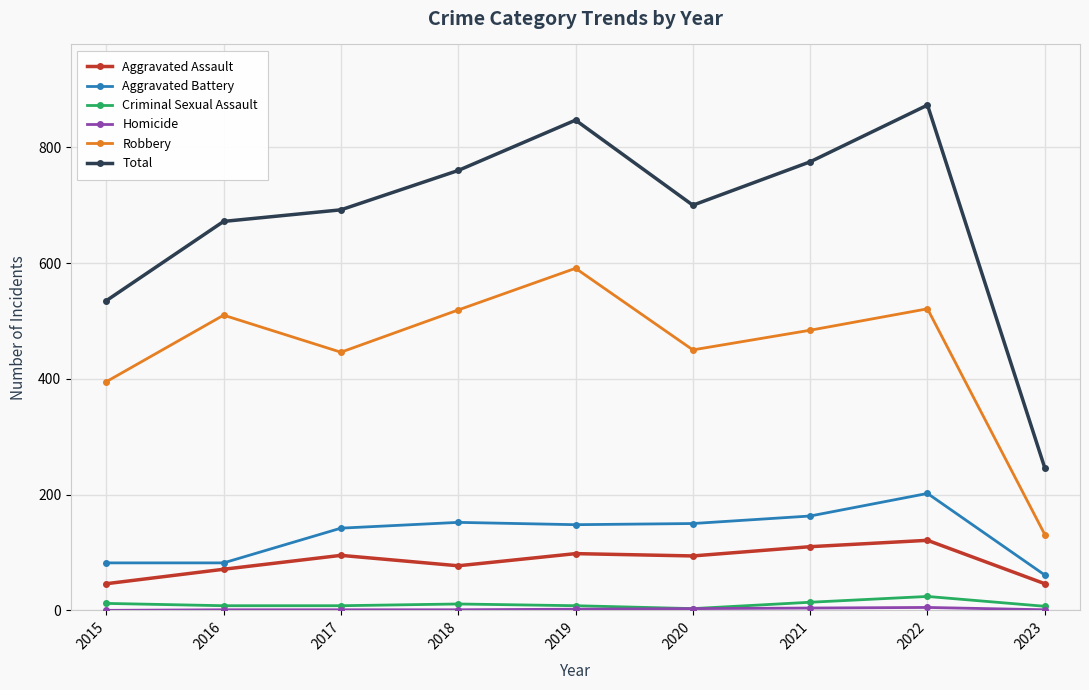

Where is the first local maximum for Aggravated Assault?

2017